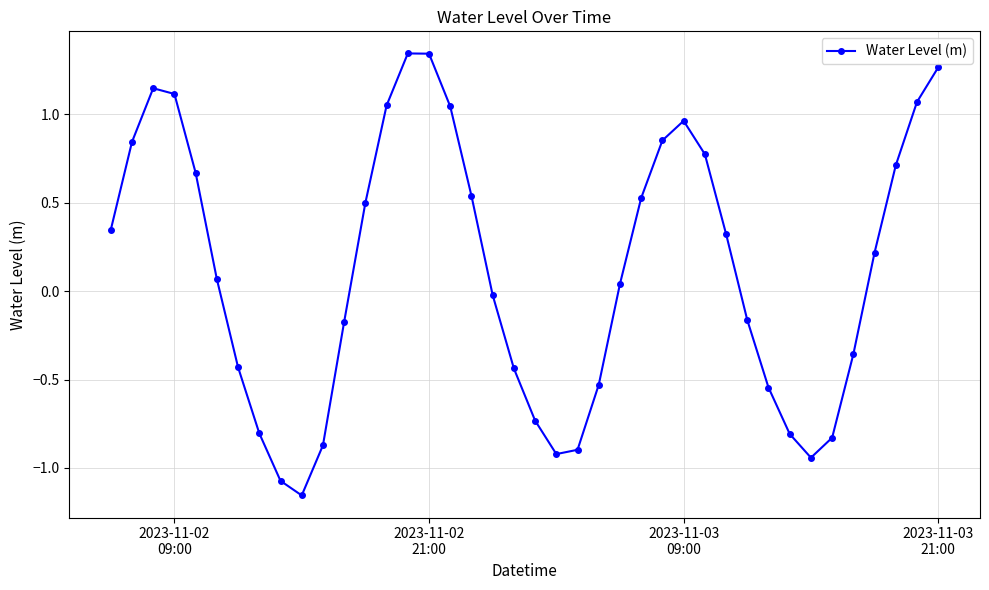

What is the difference between the maximum and minimum values?

2.5